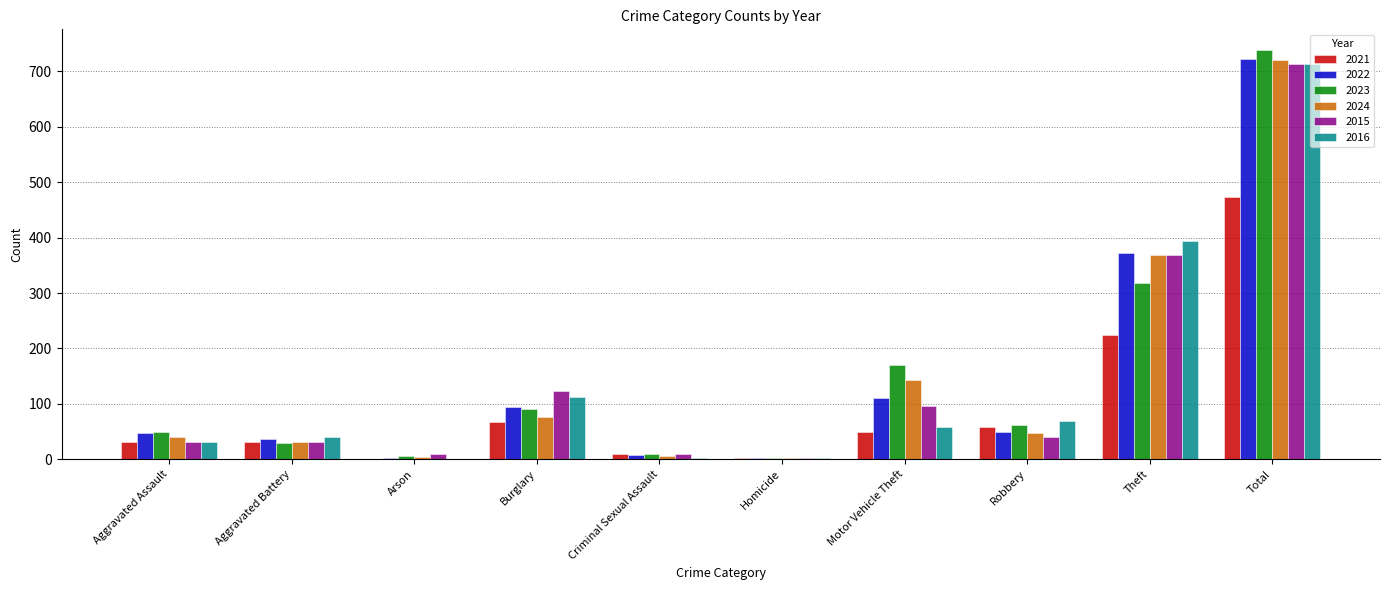

At which label is 2016 closest to 357?

Theft